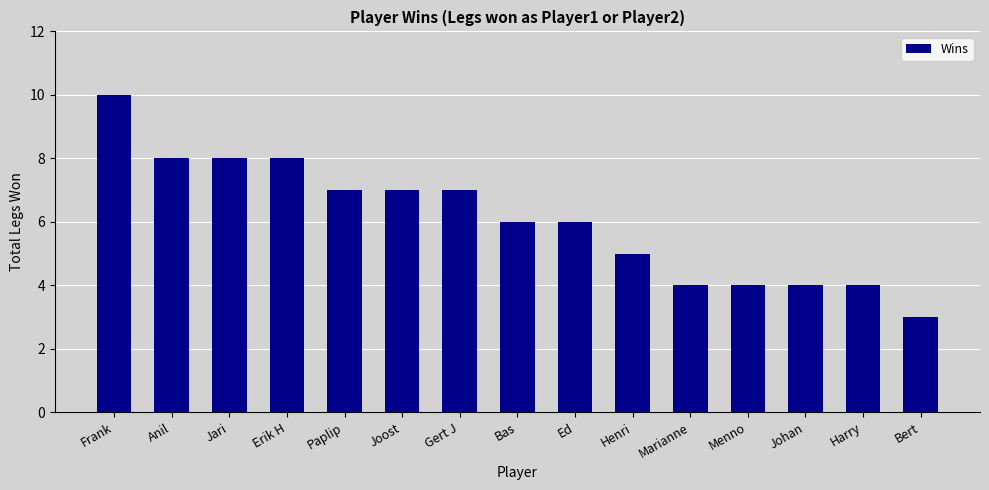

Which label corresponds to the largest value in the chart?

Frank